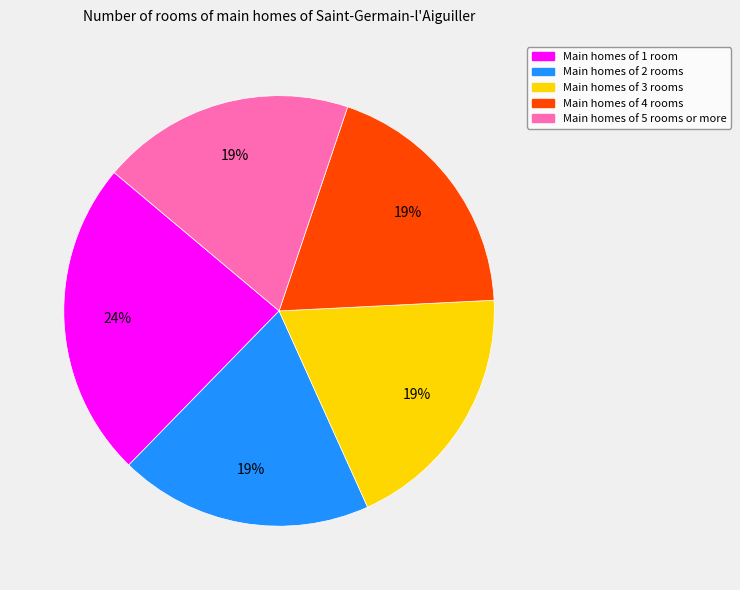

How many slices are in this pie chart?

5